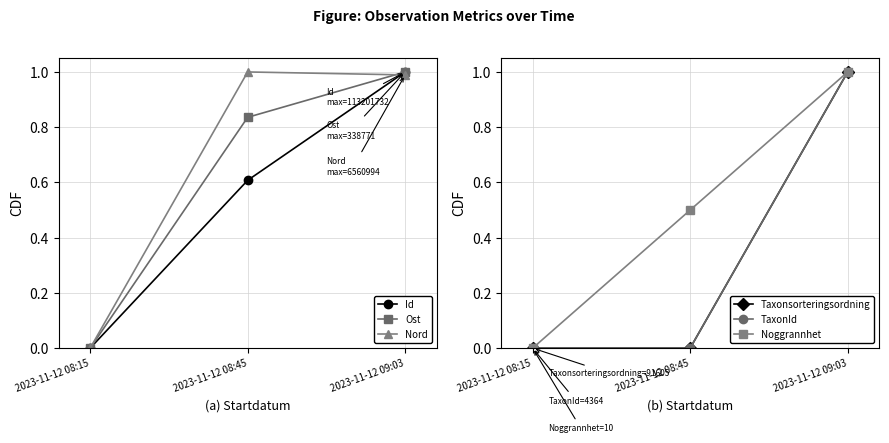

What position from the right is 2023-11-12 08:15?

3